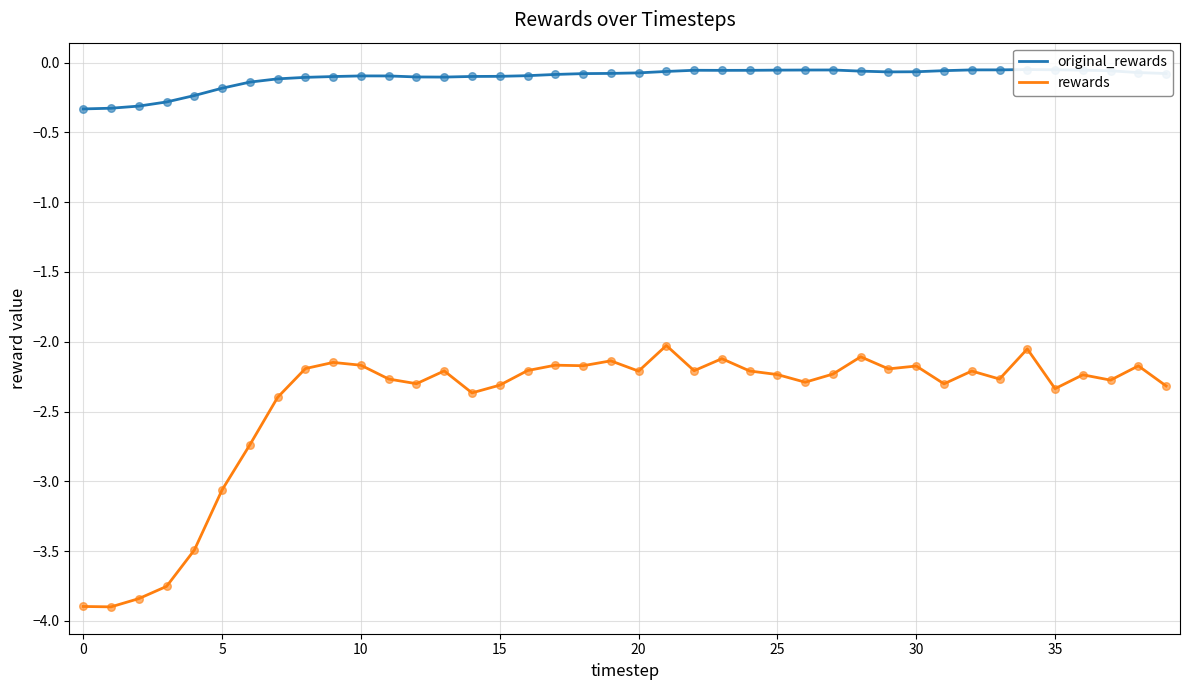

Which series contains the highest Y value?

original_rewards